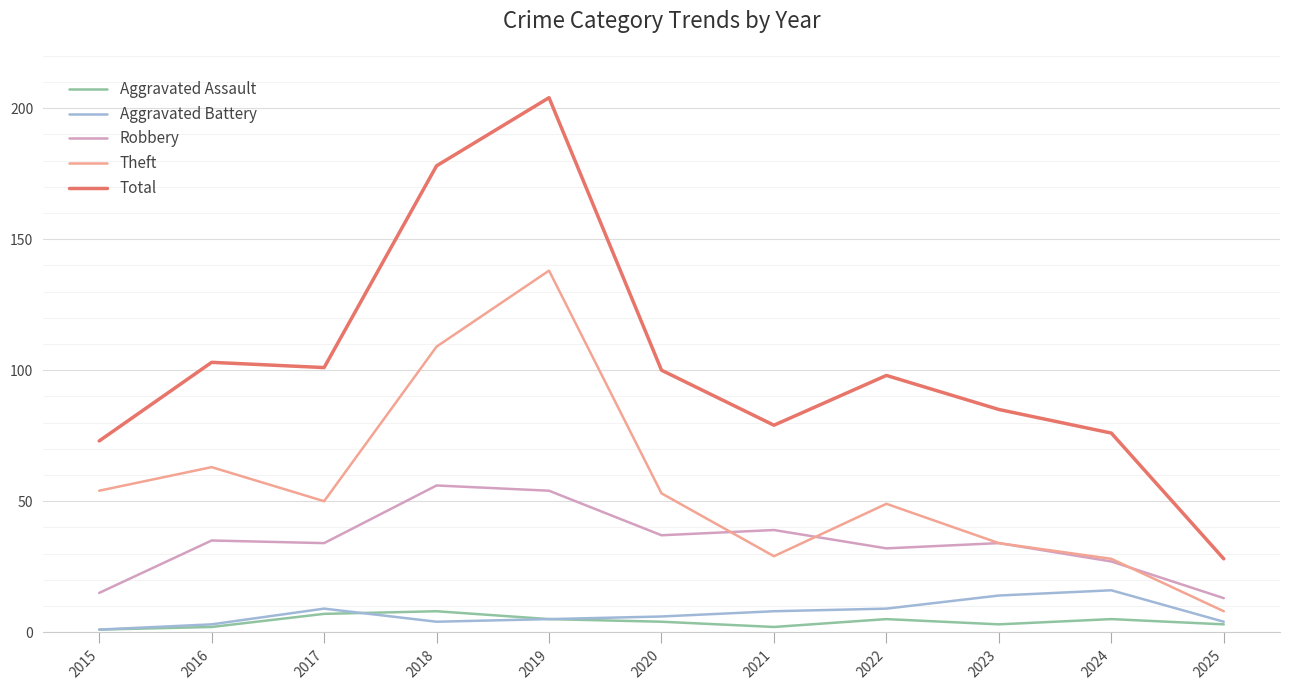

Is it true that Total equals 73 at 2015?

True